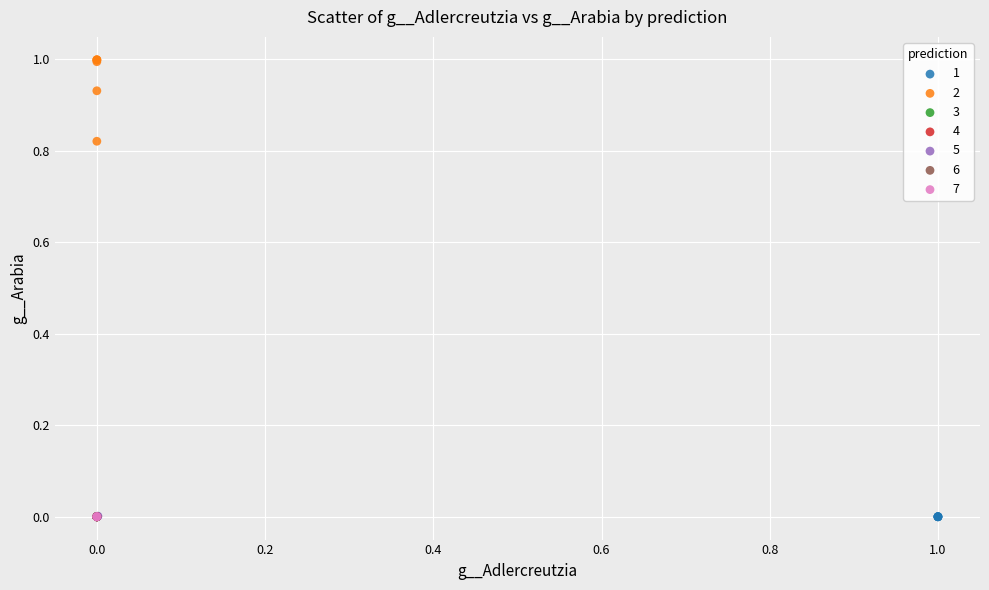

What are all the series names shown in the legend?

1, 2, 3, 4, 5, 6, 7